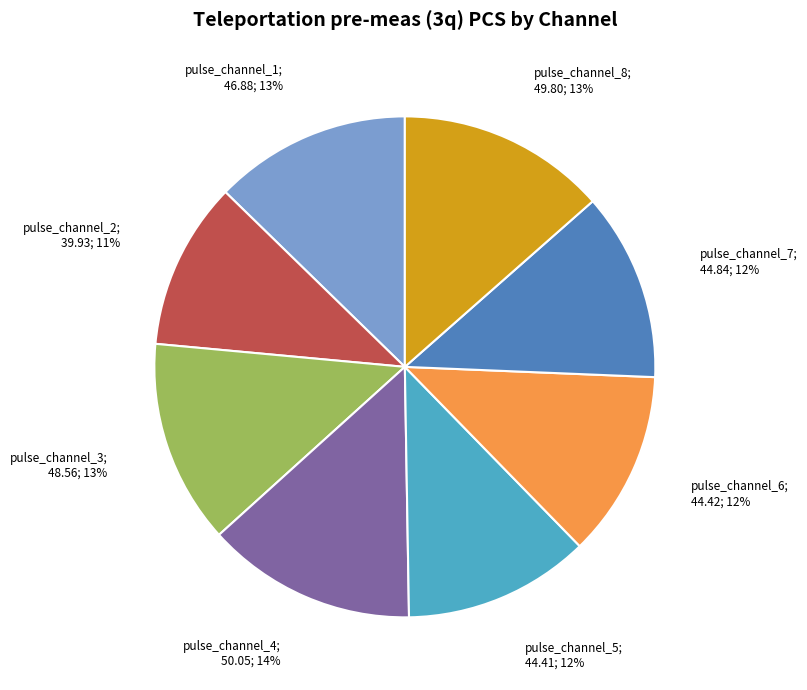

Does any single category account for the majority?

No